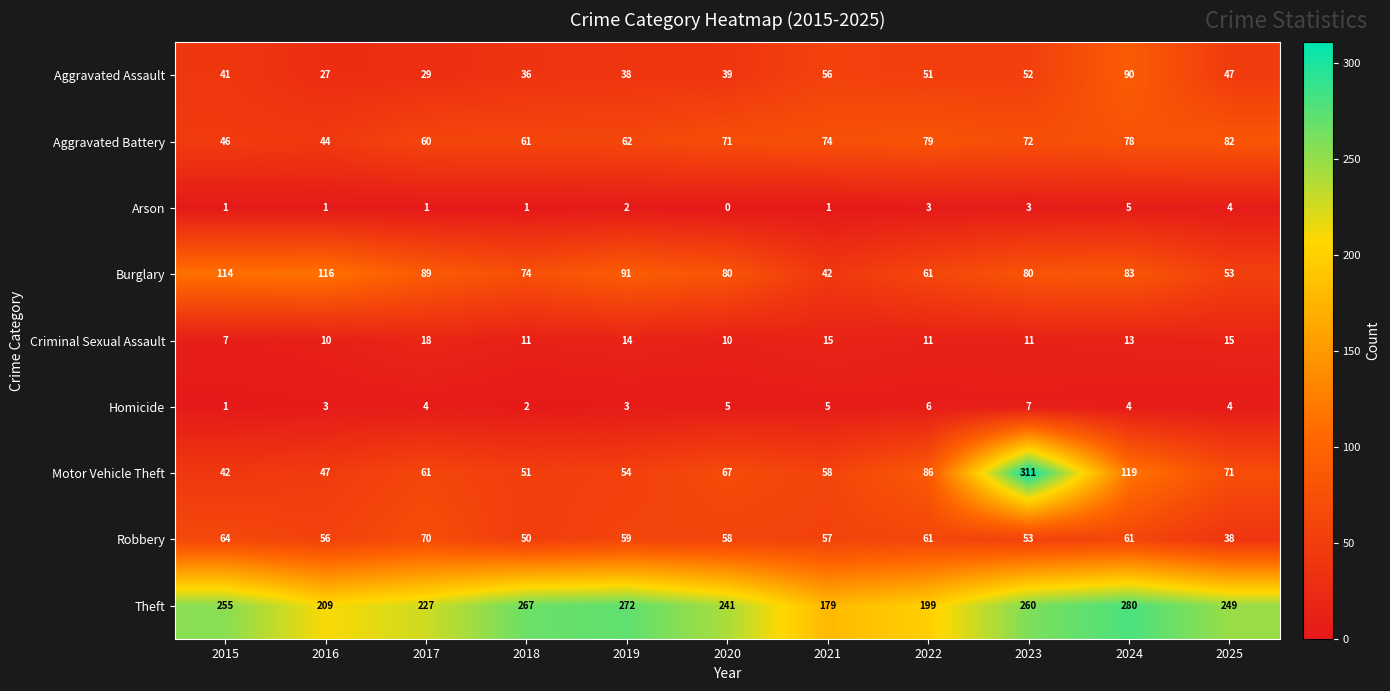

Where does the Burglary series first go above 80?

2015